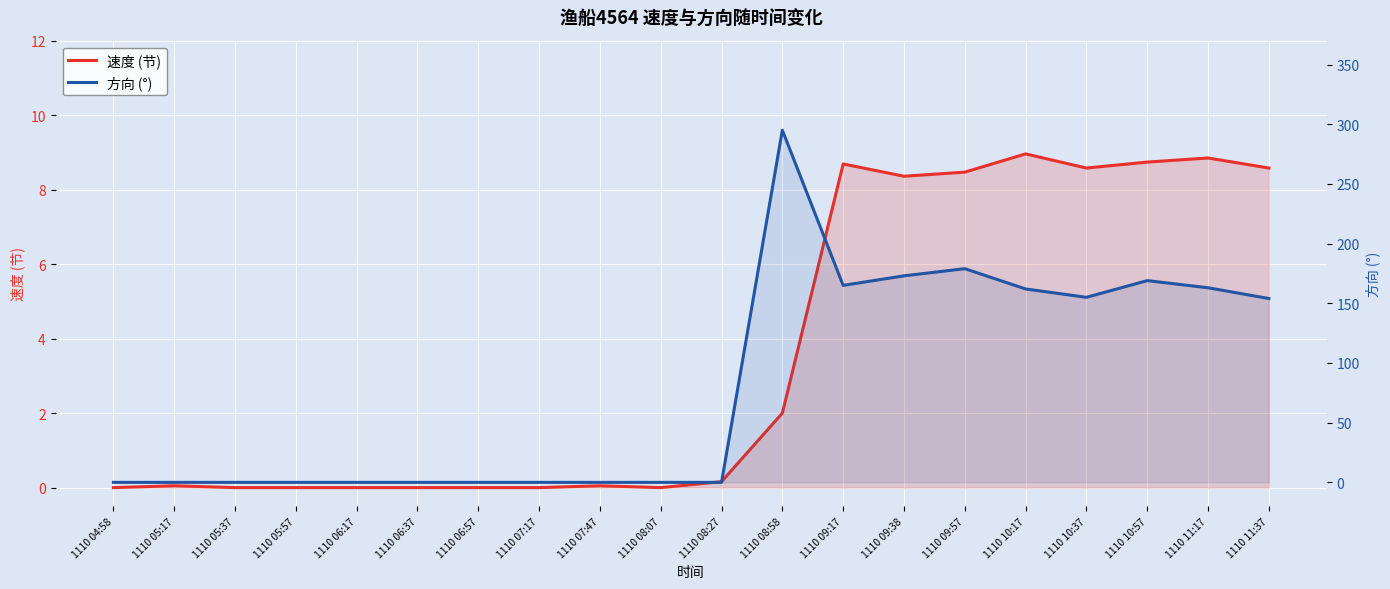

At how many categories does at least one series exceed 48?

9